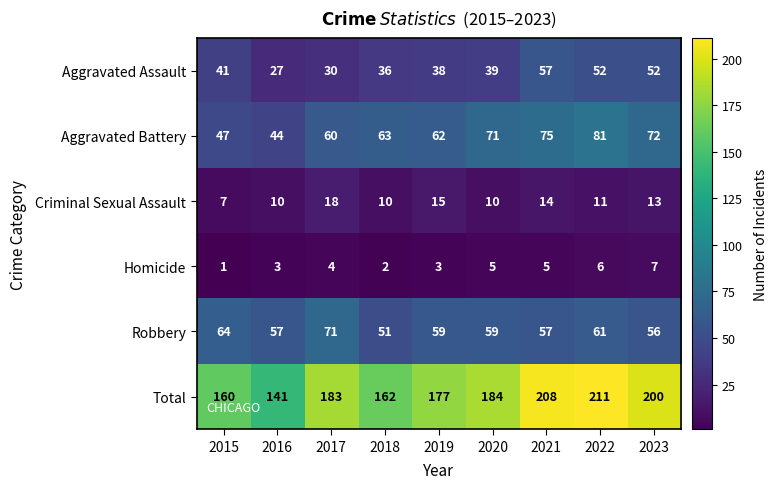

How many values in the Aggravated Assault series are below 39?

4